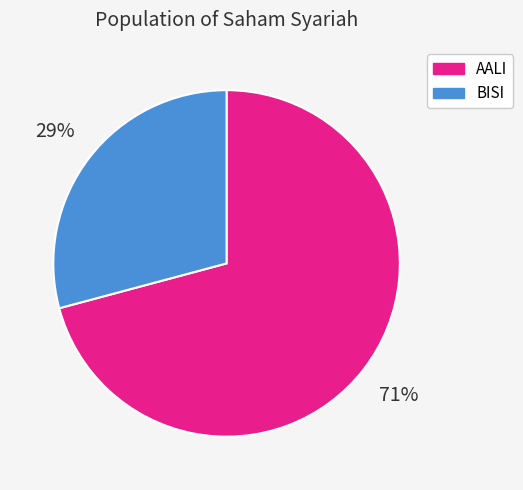

The AALI slice represents 71% of the pie. True or false?

True